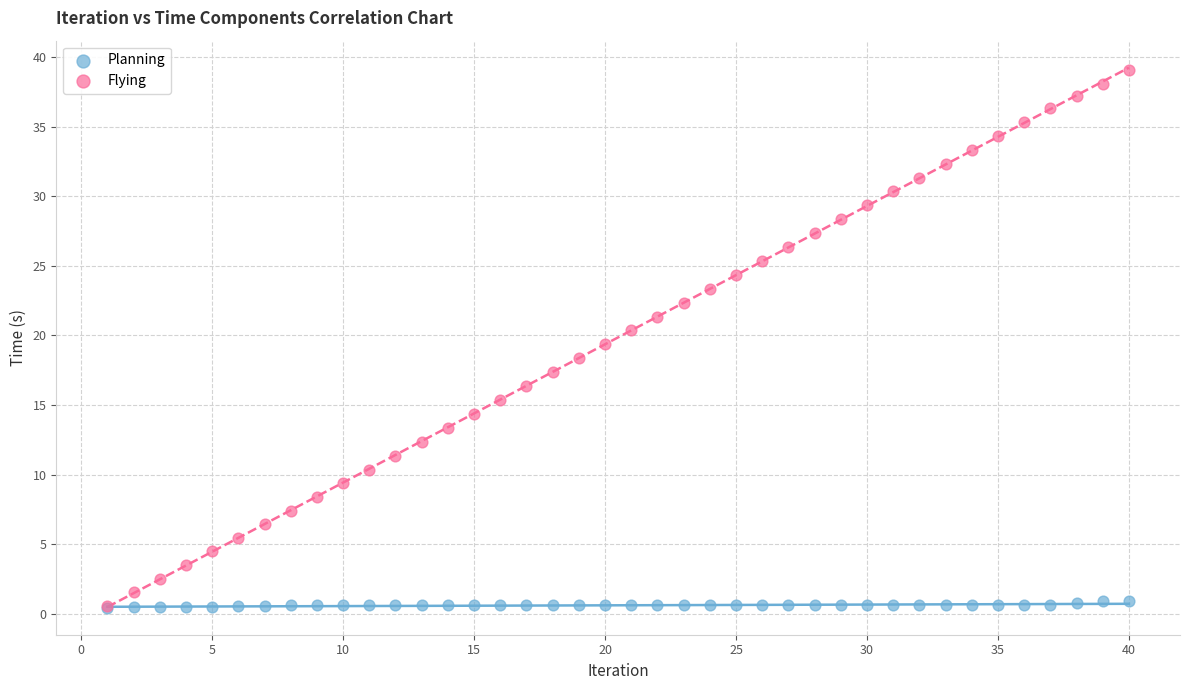

Which series has the widest spread of Y values?

Flying